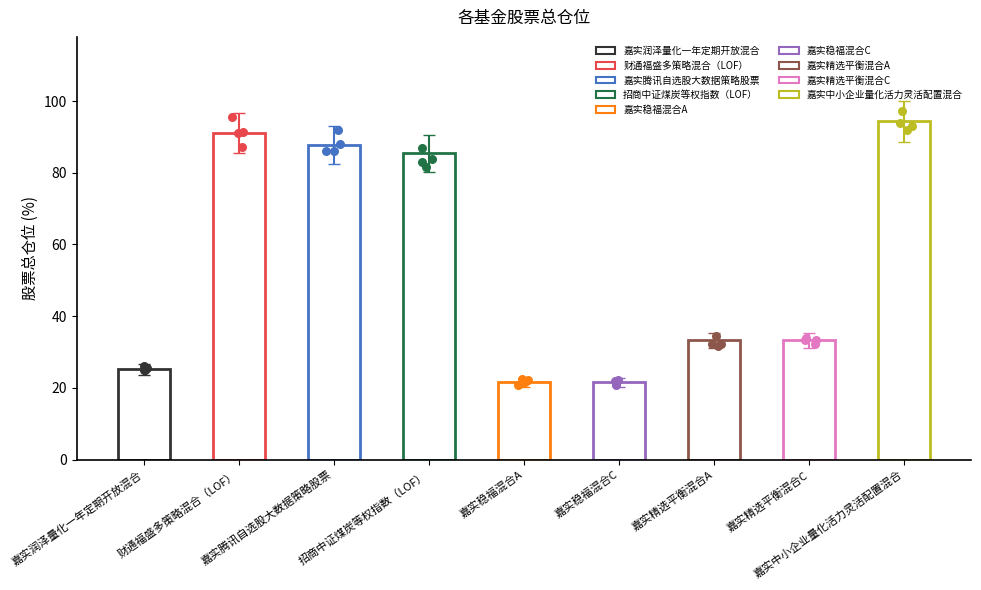

What is the total value across all series at 嘉实稳福混合A?

22.5